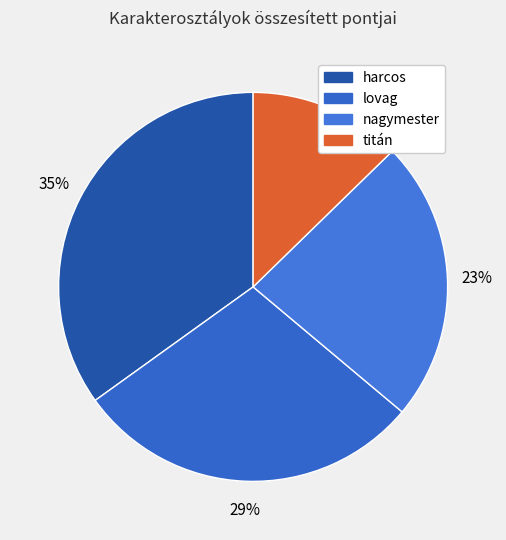

What is the largest slice in the pie chart?

harcos